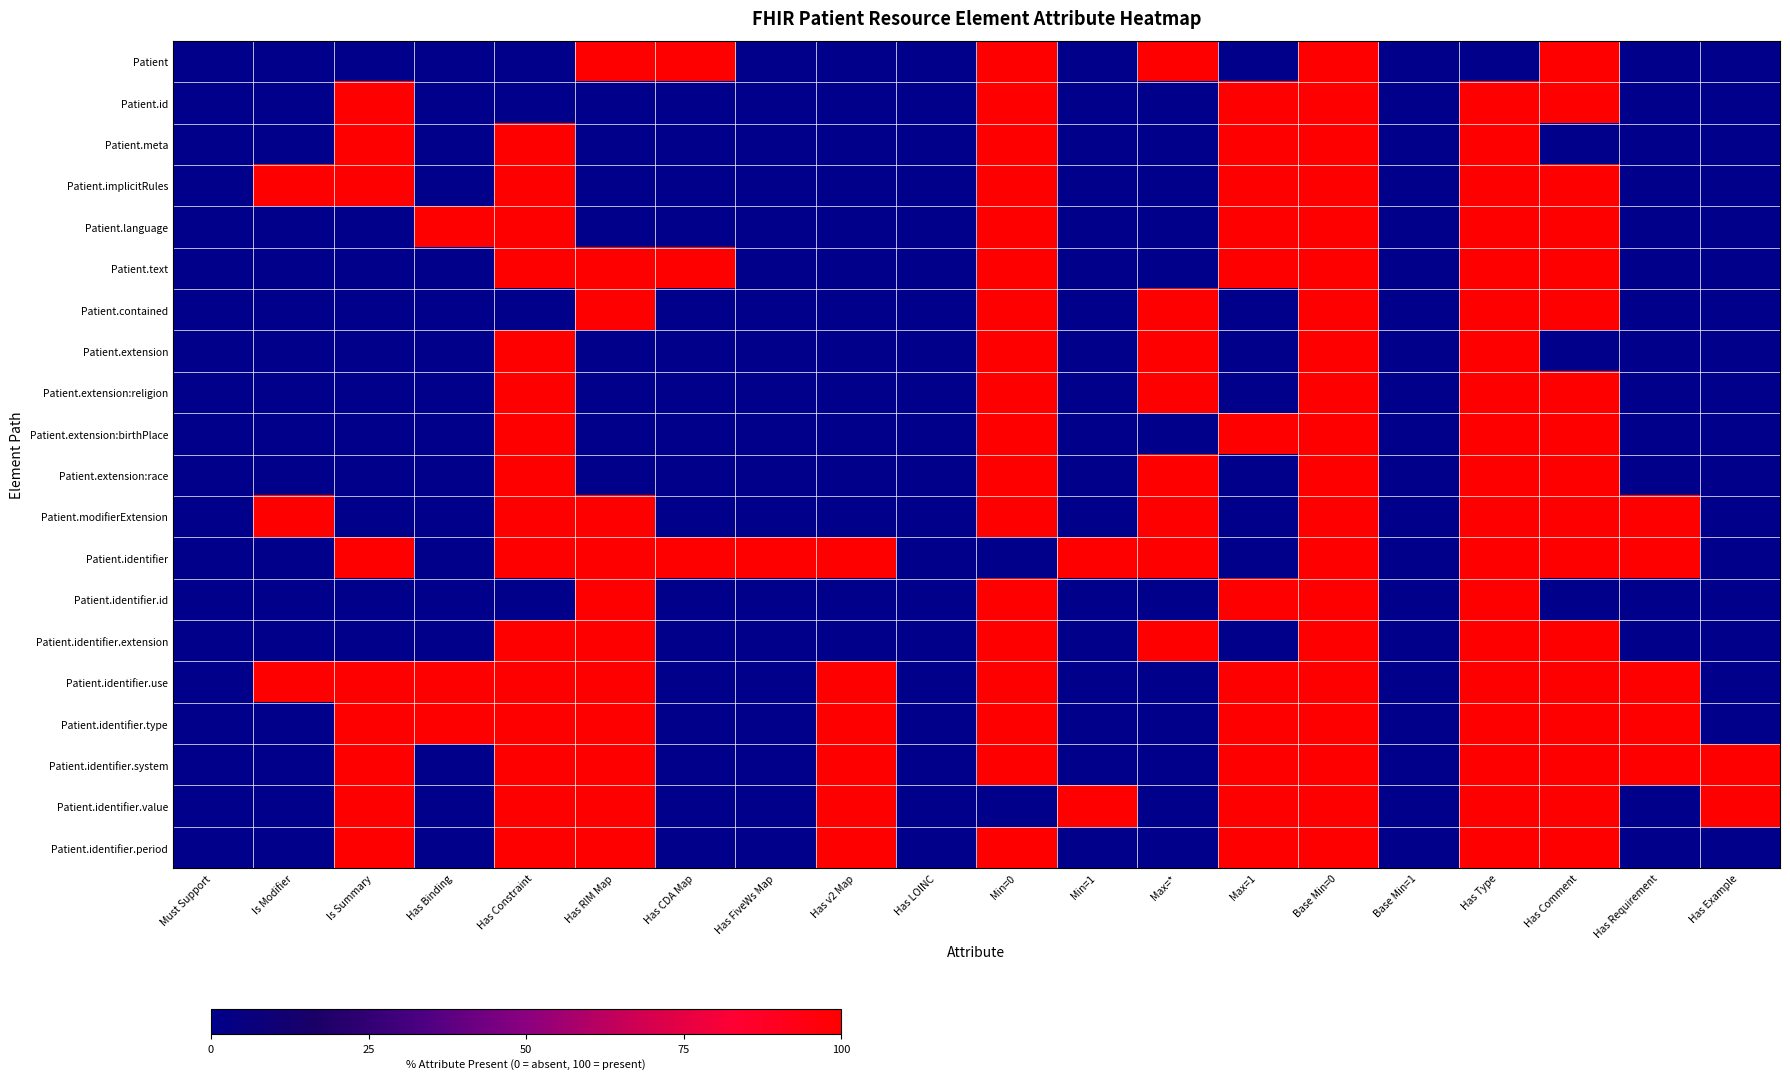

What is the difference between the highest and lowest values at Max=*?

100